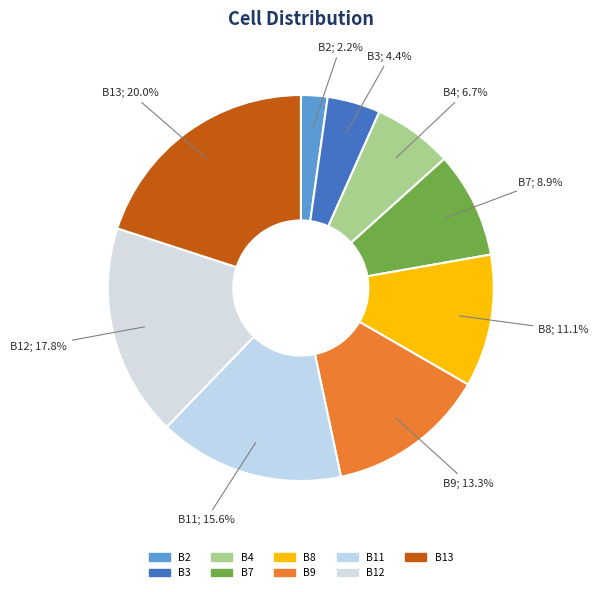

How many segments does this pie chart have?

9